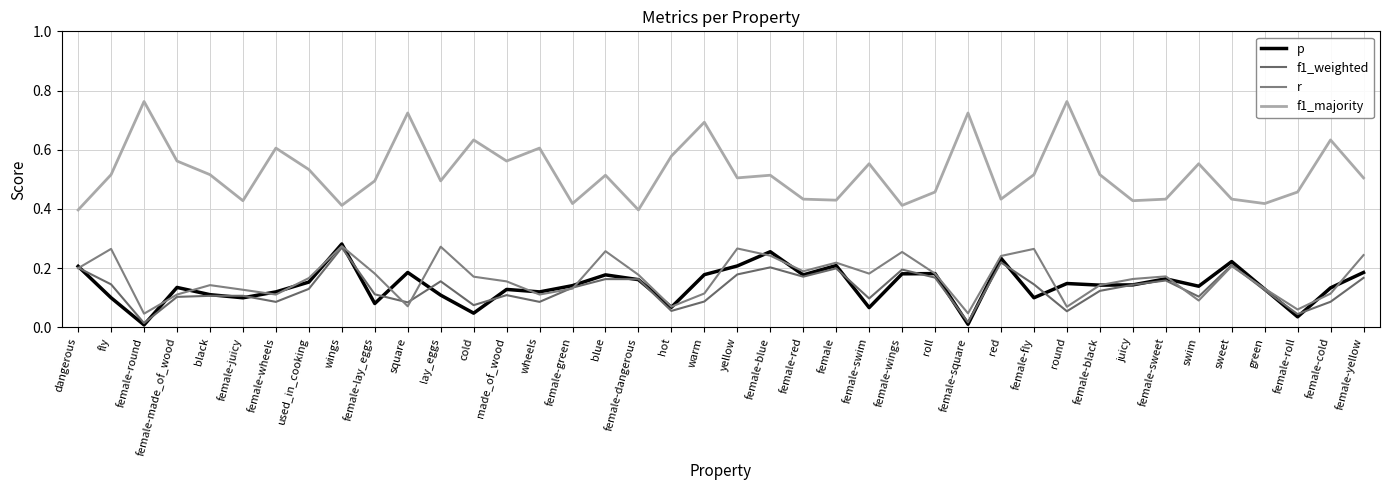

How many interior local valleys does the f1_weighted series have?

12